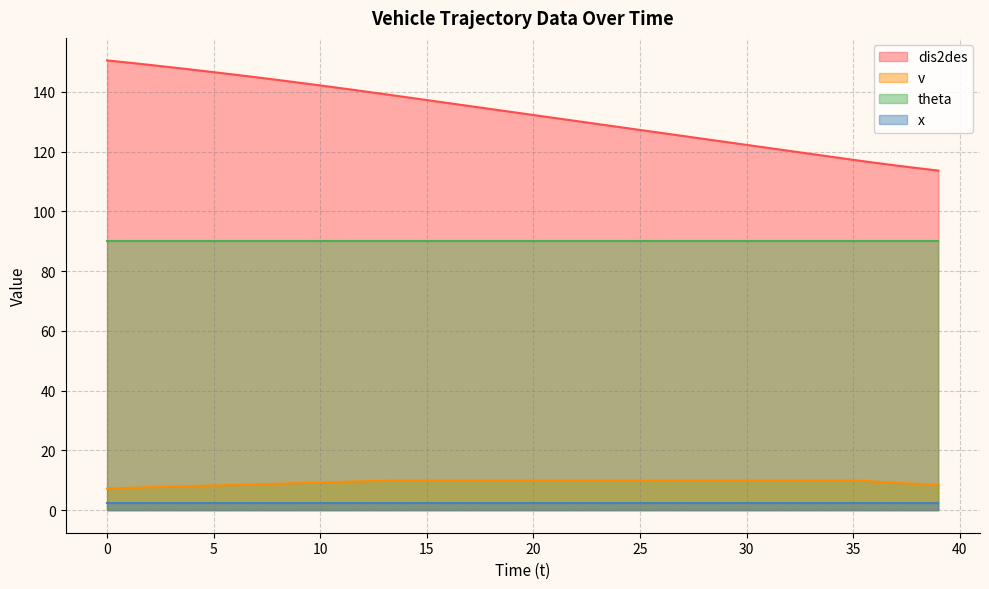

Rank the series by their maximum value, from highest to lowest.

dis2des, theta, v, x